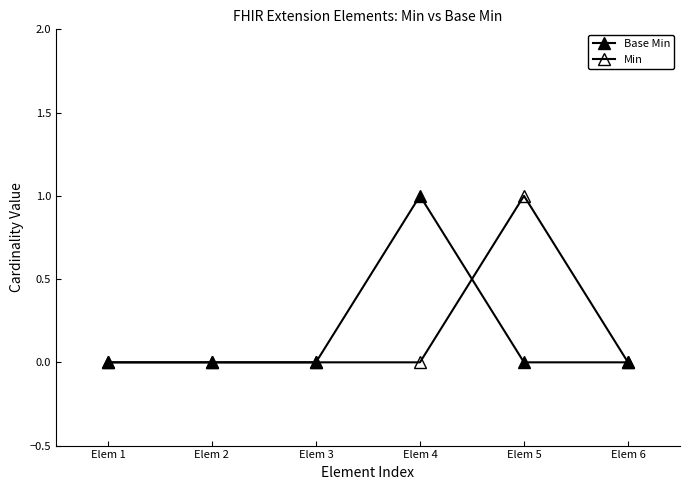

What is the sum of all Min values?

1